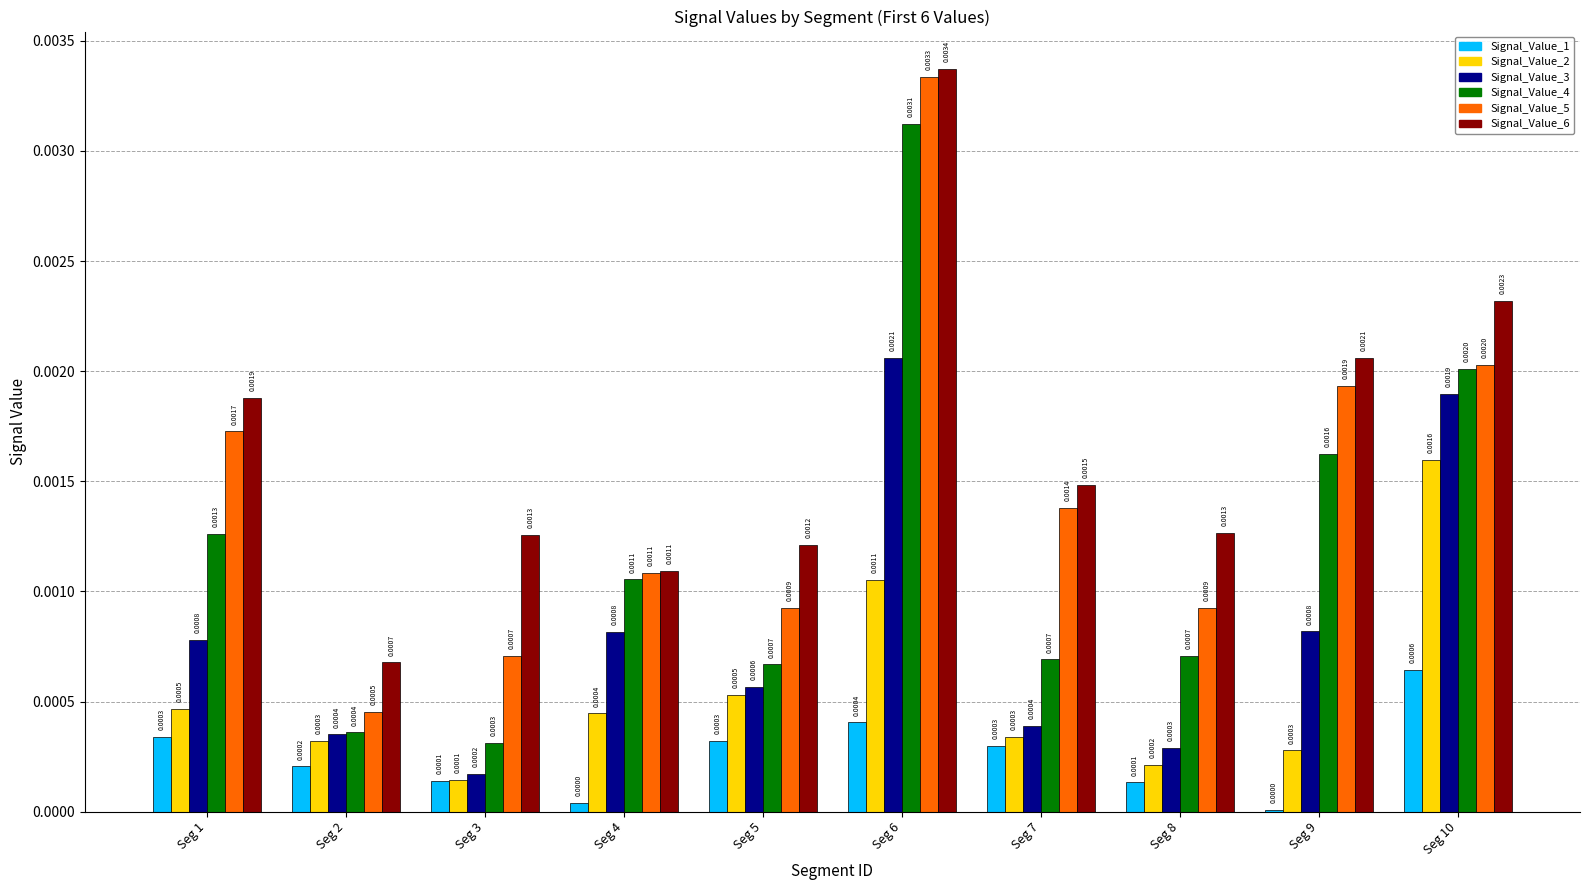

What are all the series names shown in the legend?

Signal_Value_1, Signal_Value_2, Signal_Value_3, Signal_Value_4, Signal_Value_5, Signal_Value_6